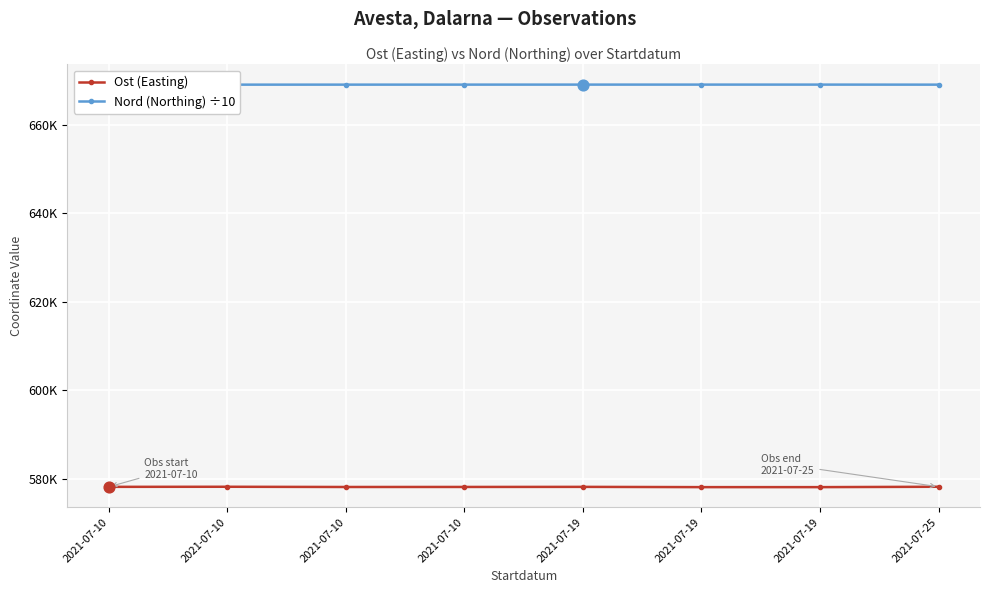

Which series has the largest total across all categories?

Nord (Northing) ÷10